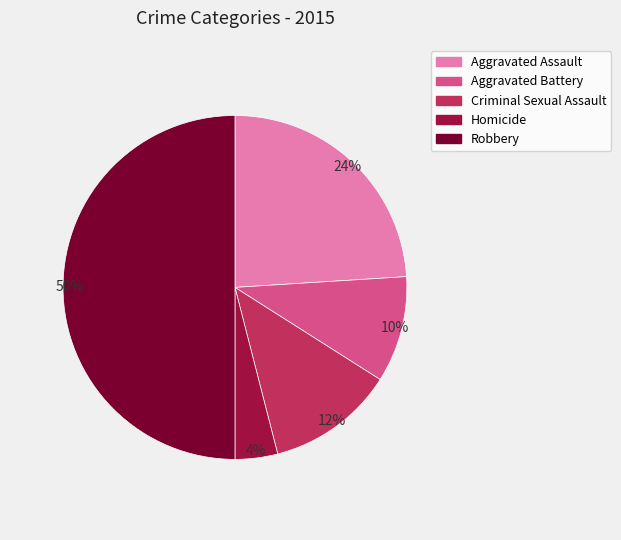

What is the largest slice in the pie chart?

Robbery